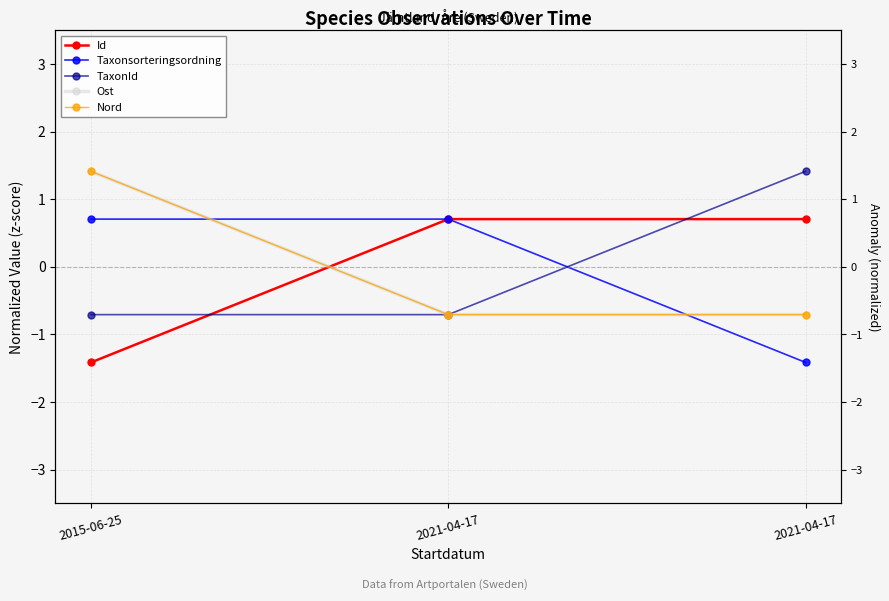

What is the label of the 1st point from the left?

2015-06-25